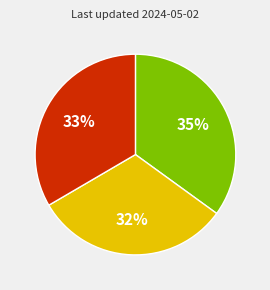

To the nearest percent, what is the average slice percentage?

33%